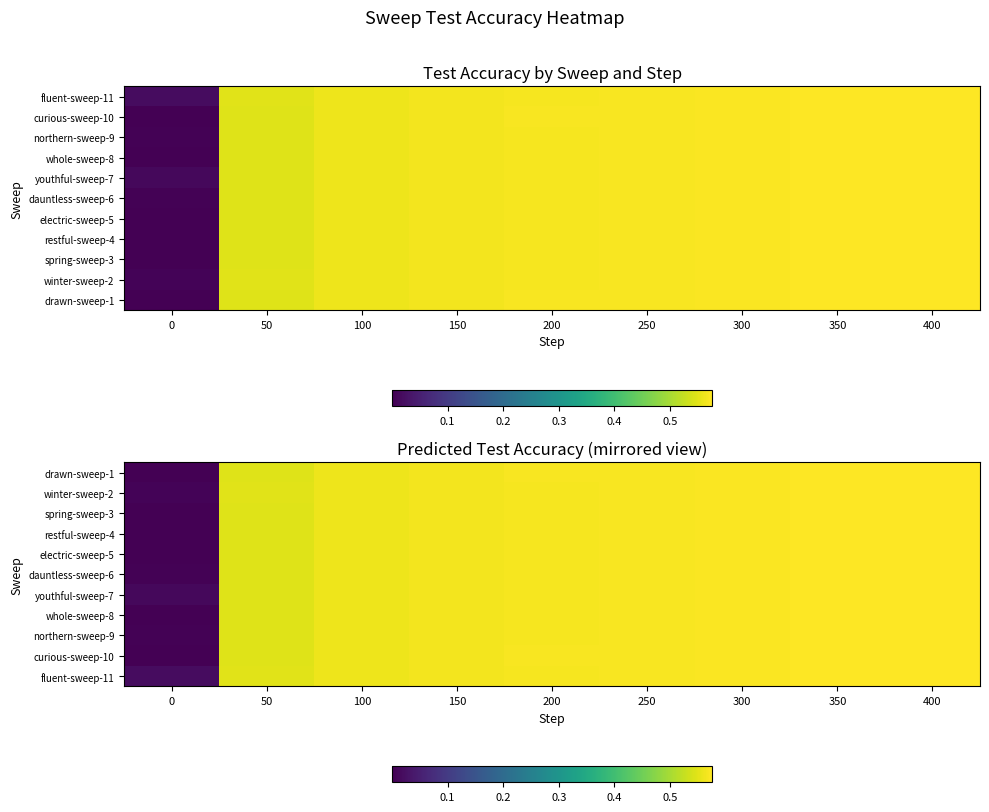

True or false: drawn-sweep-1 has a value of 0.8 at 300.

False